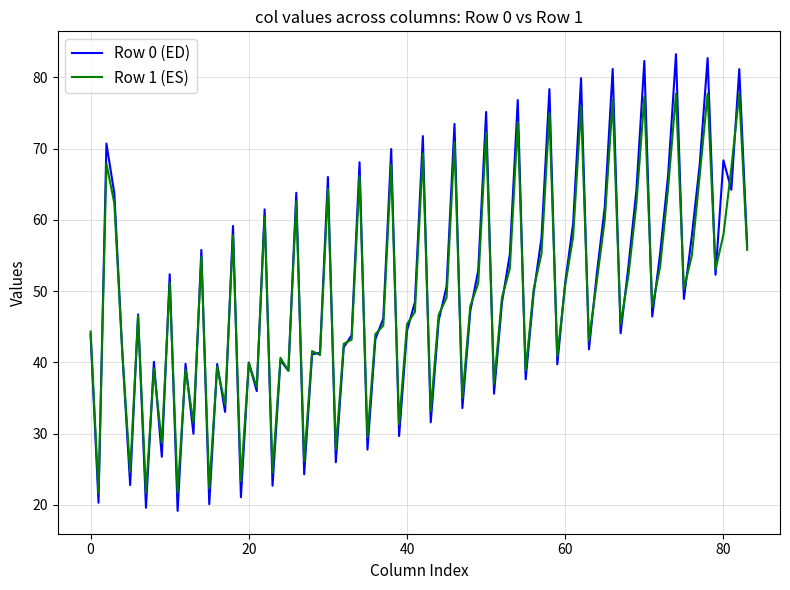

Rank the series by their maximum value, from lowest to highest.

Row 1 (ES), Row 0 (ED)